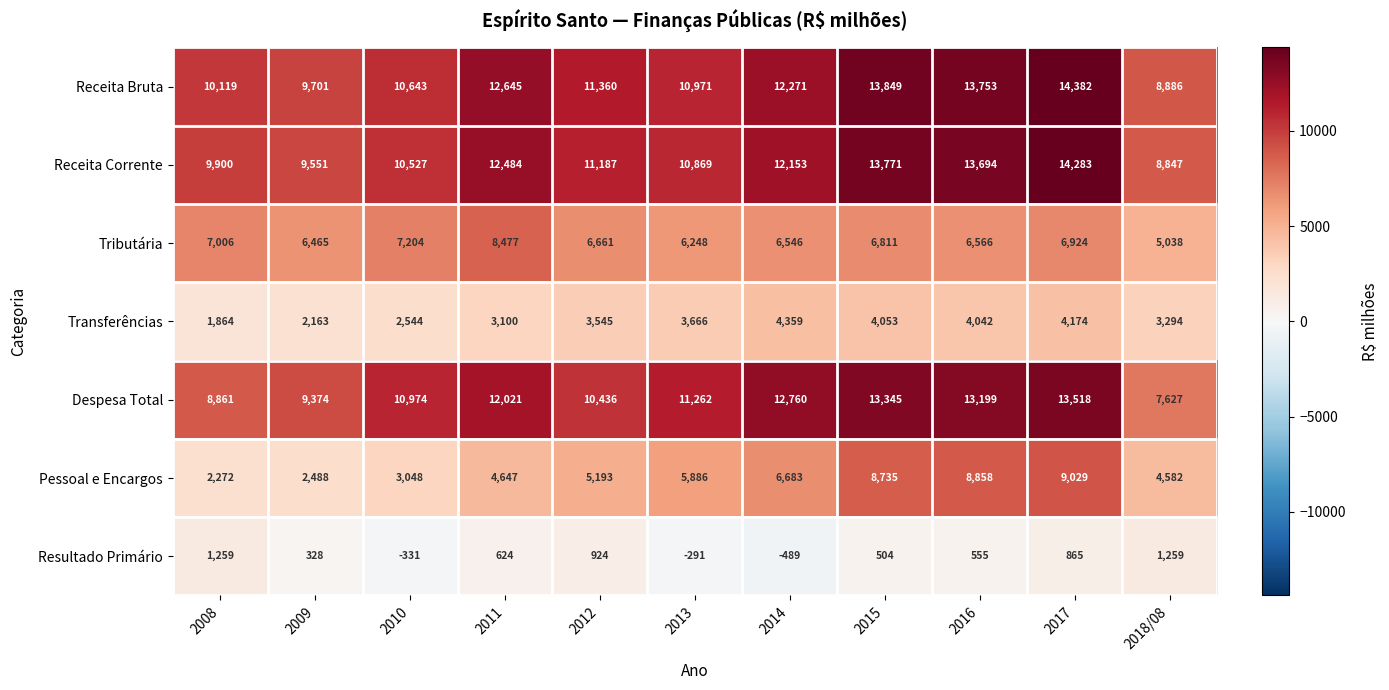

What is the spread (max minus min) of values at 2018/08?

7627